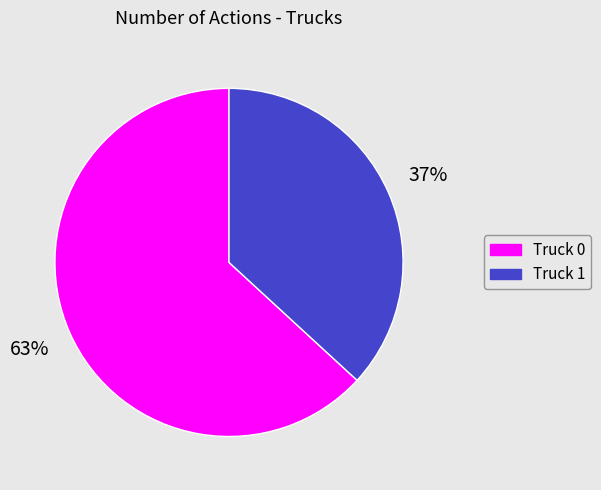

Which slice represents more than half of the pie?

Truck 0